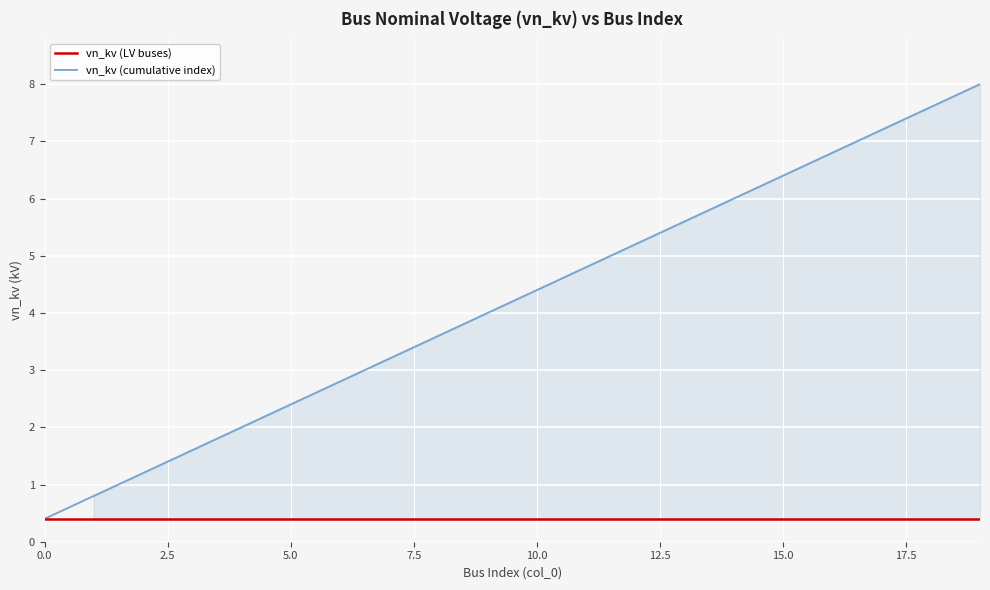

Which series has the largest total across all categories?

vn_kv (cumulative index)